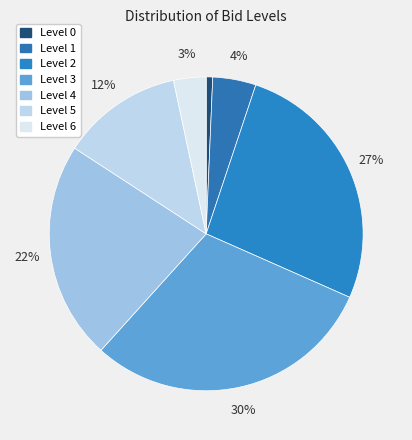

Which slice is the largest?

Level 3